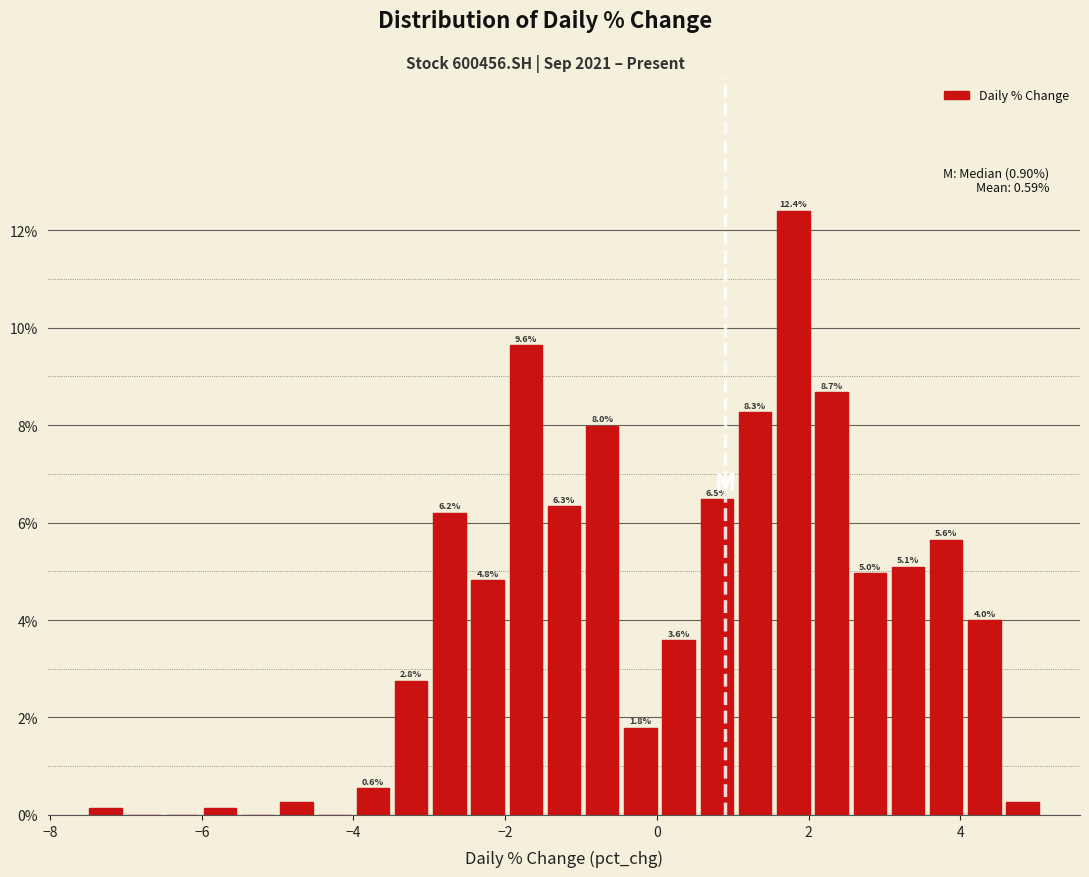

Read against the x-axis, roughly where is the centre of the tallest bar?

1.8